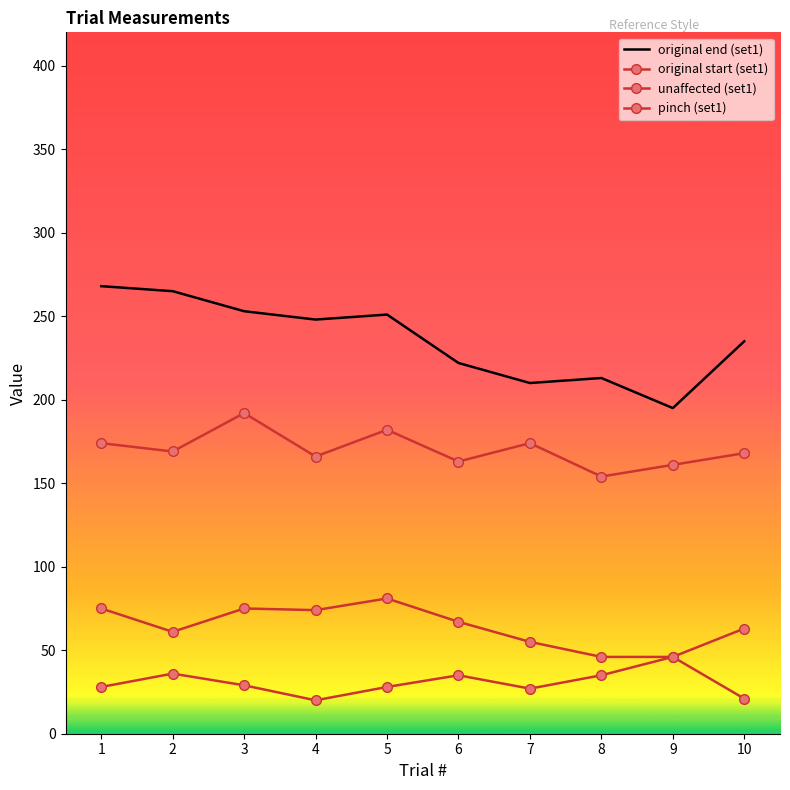

True or false: pinch (set1) and unaffected (set1) intersect in this chart.

False